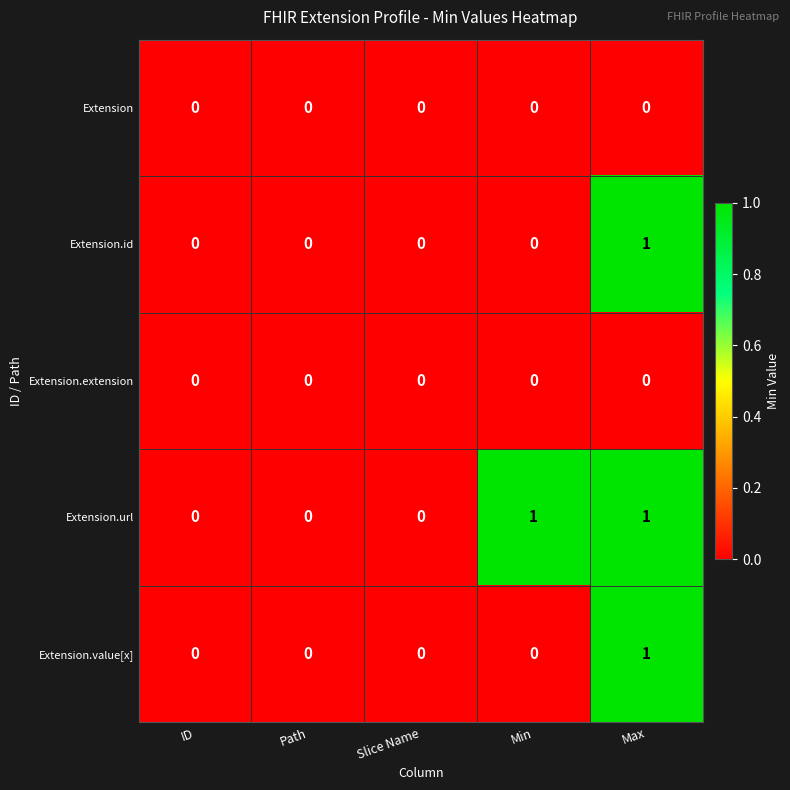

Between ID and Min, which series saw the biggest shift?

Extension.url